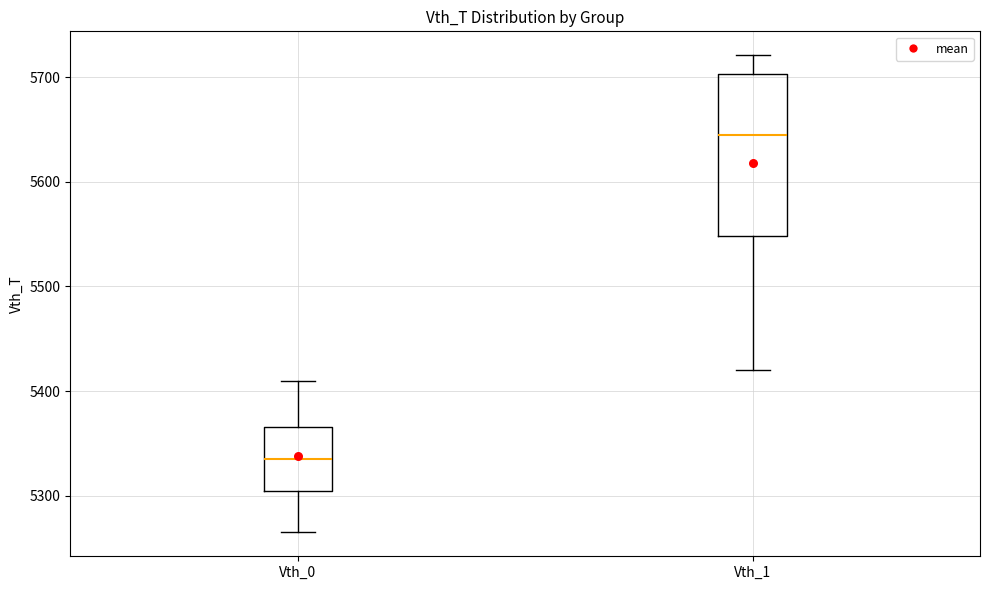

Reading left to right, transcribe this box plot: for each box, give where its median line is, the range the box spans, and where its two whiskers end, as read against the y-axis. The values are not printed on the chart, so give them approximately, as read against the axis.

Vth_0: median 5340, box 5300 to 5370, whiskers 5270 to 5410
Vth_1: median 5650, box 5550 to 5700, whiskers 5420 to 5720